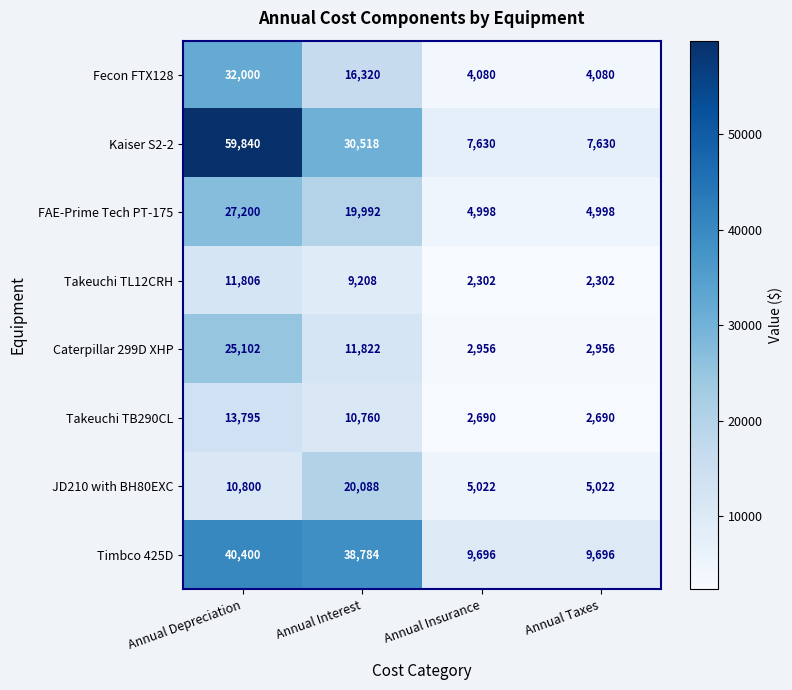

What is the sum of the FAE-Prime Tech PT-175 values at Annual Taxes and Annual Interest?

24990